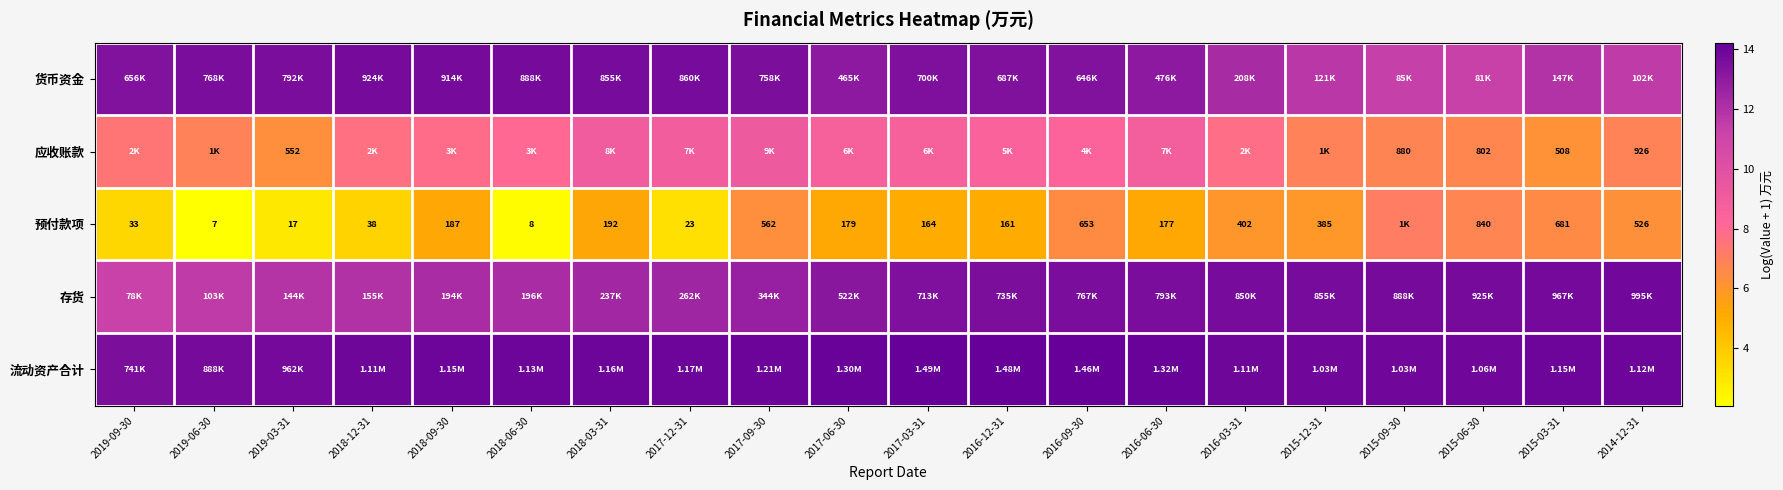

The value of 货币资金 at 2018-12-31 is 24.1. True or false?

False